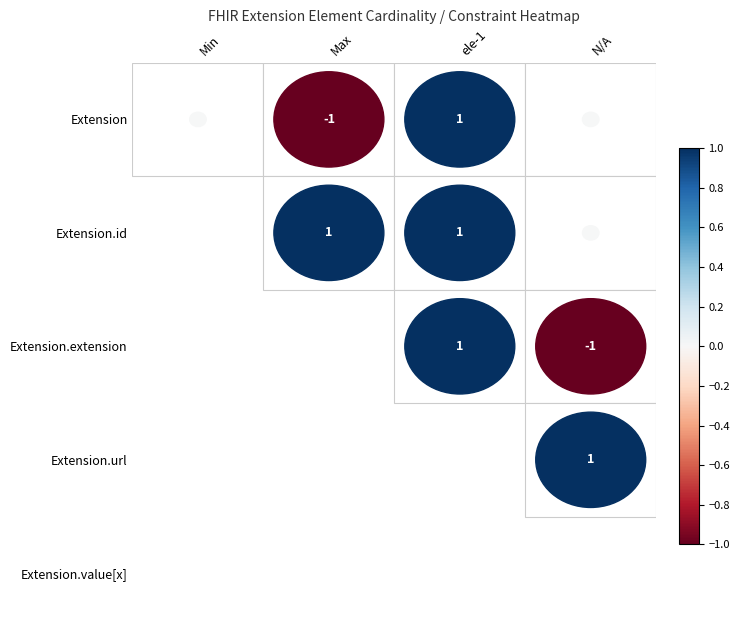

Which has a higher value, 3 or 0?

3